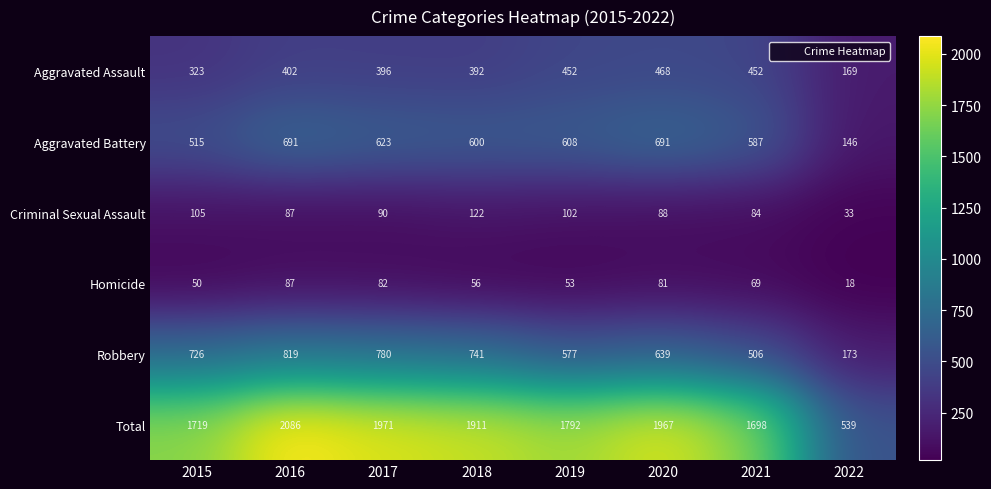

The value of Aggravated Battery at 2015 is 345. True or false?

False